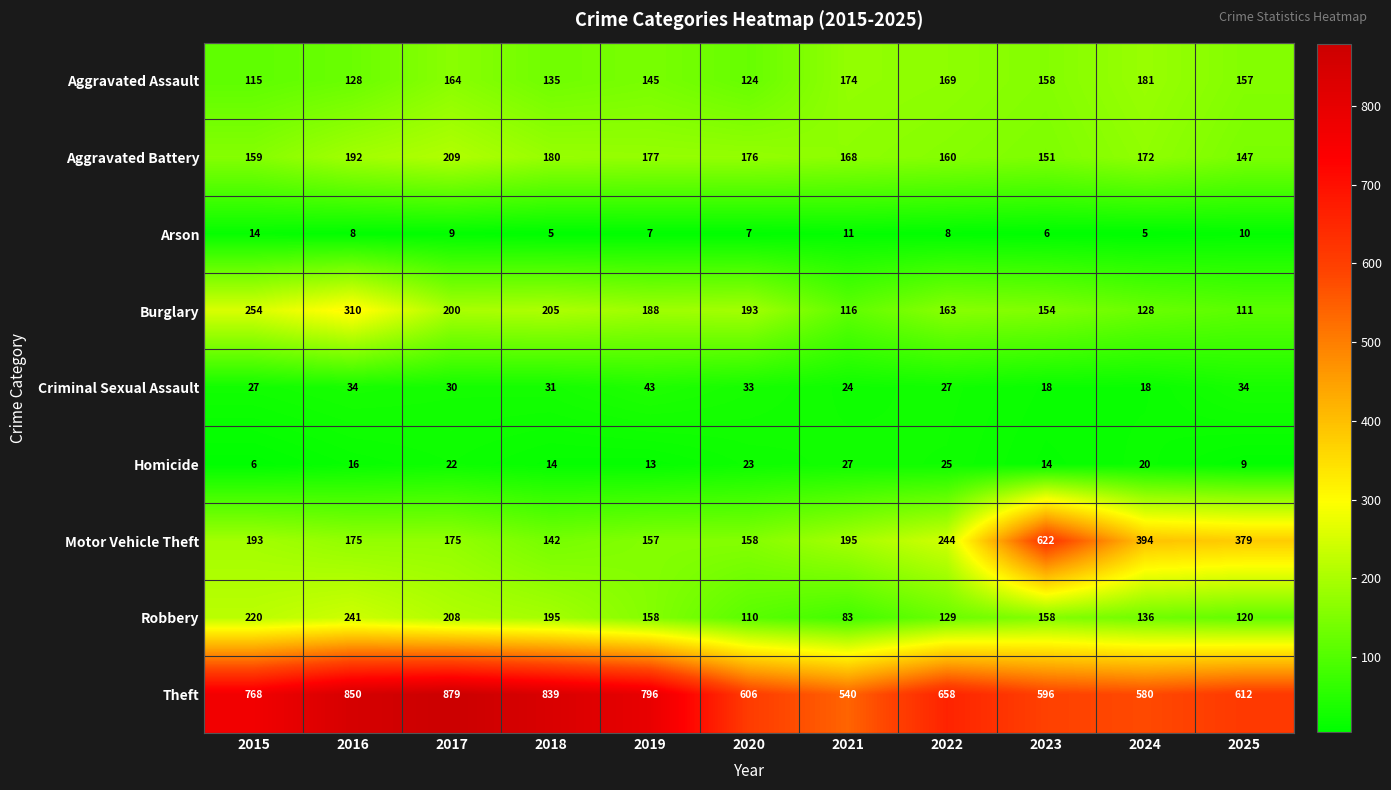

At which label does Robbery reach its peak?

2016